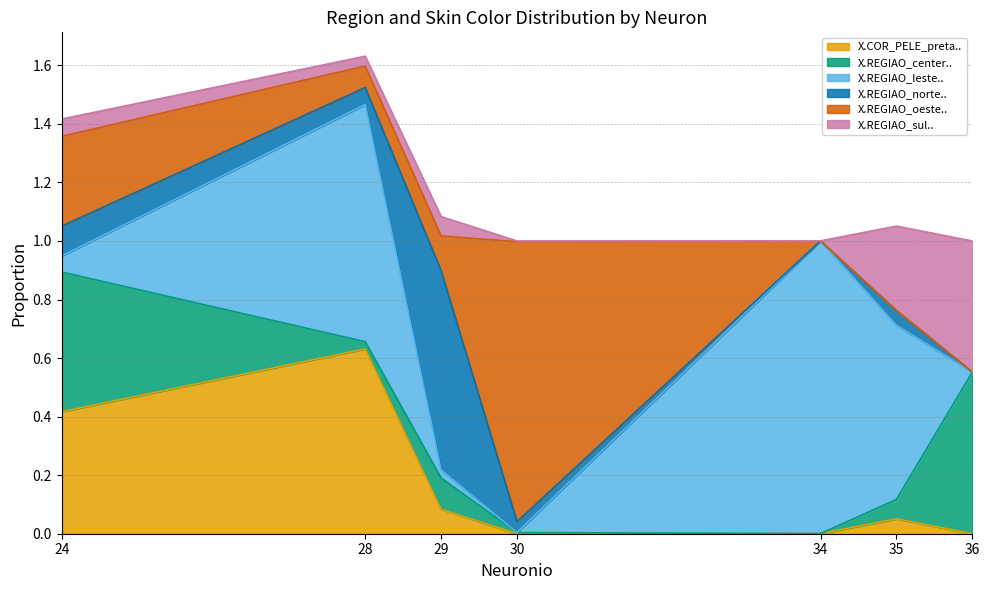

True or false: X.REGIAO_center.. has a value of 0.0 at 35.

False